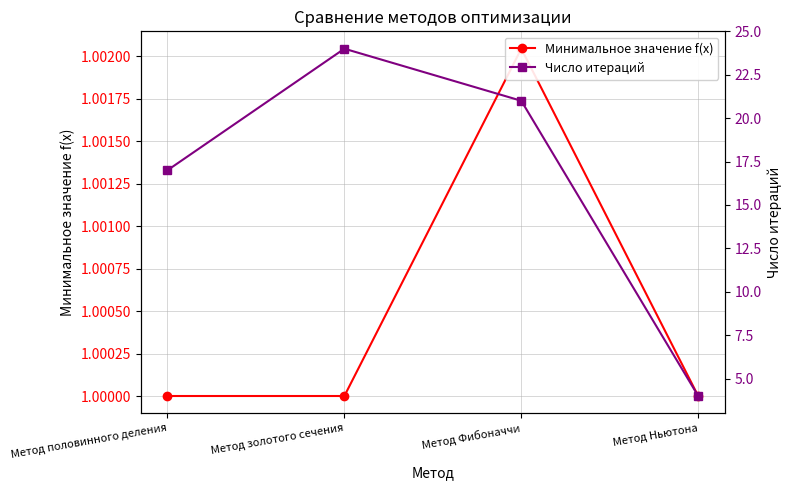

True or false: Минимальное значение f(x) has more than 2 points higher than both neighbors.

False